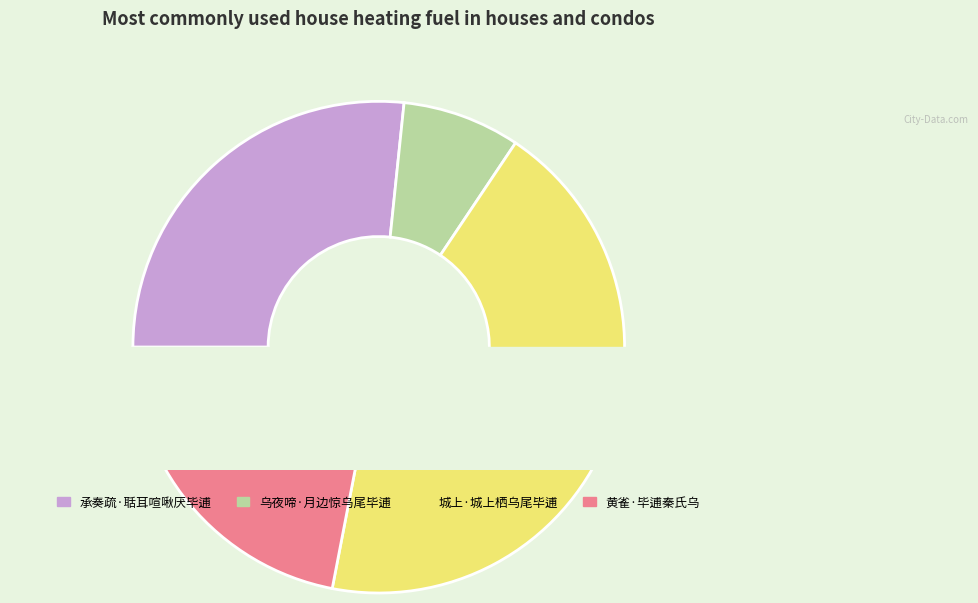

Is it true that 乌夜啼·月边惊乌尾毕逋 is 15% of the pie?

False